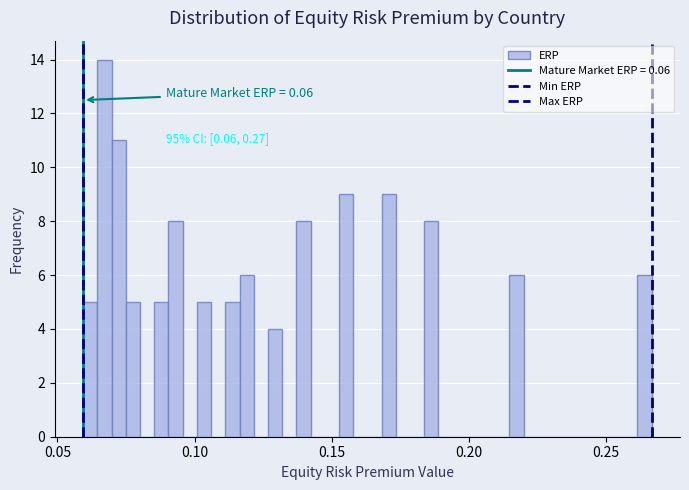

Read against the x-axis, roughly where is the centre of the tallest bar?

0.065